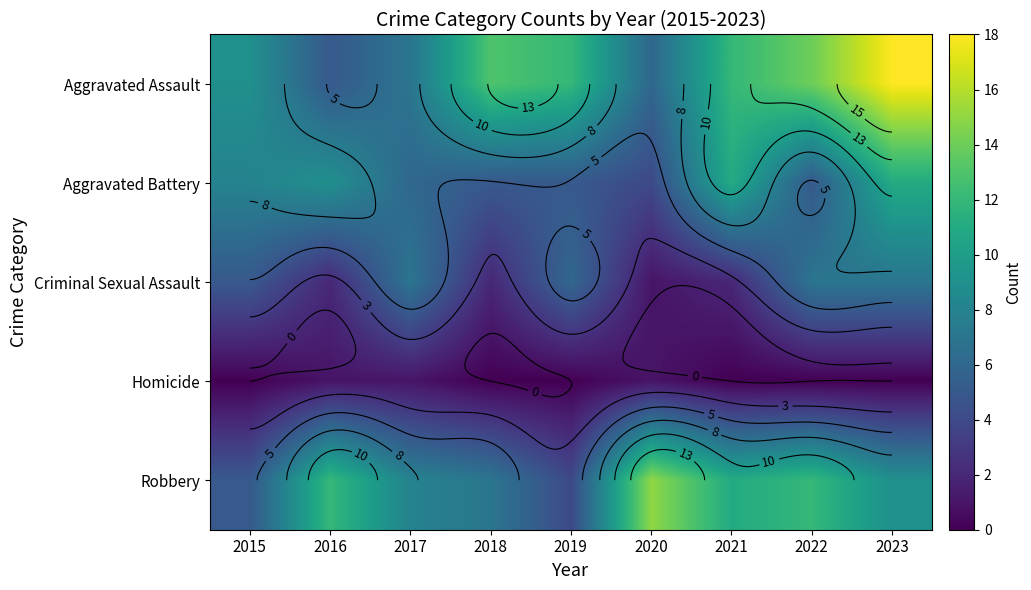

Between 2017 and 2020, which series saw the biggest shift?

Robbery